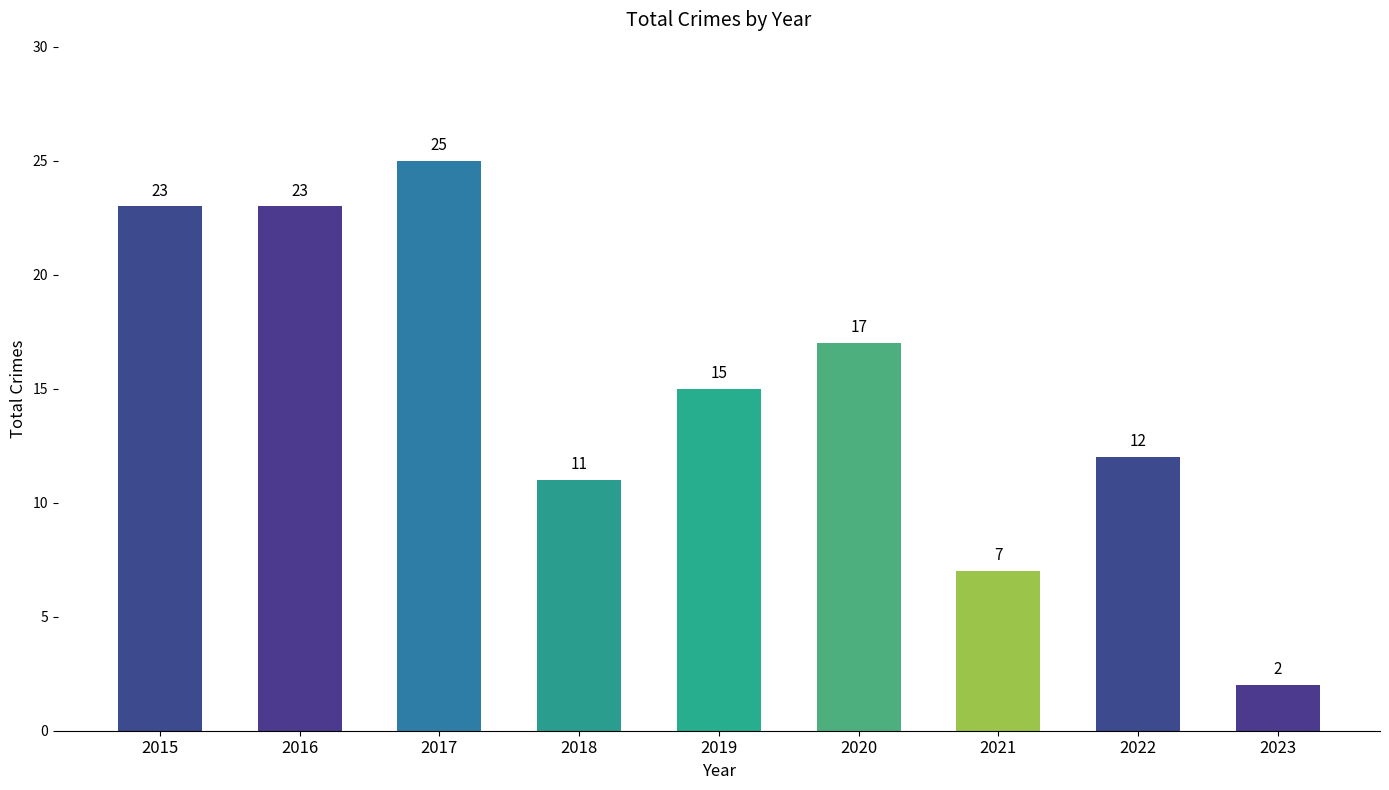

What is the value of the 6th bar from the left?

17